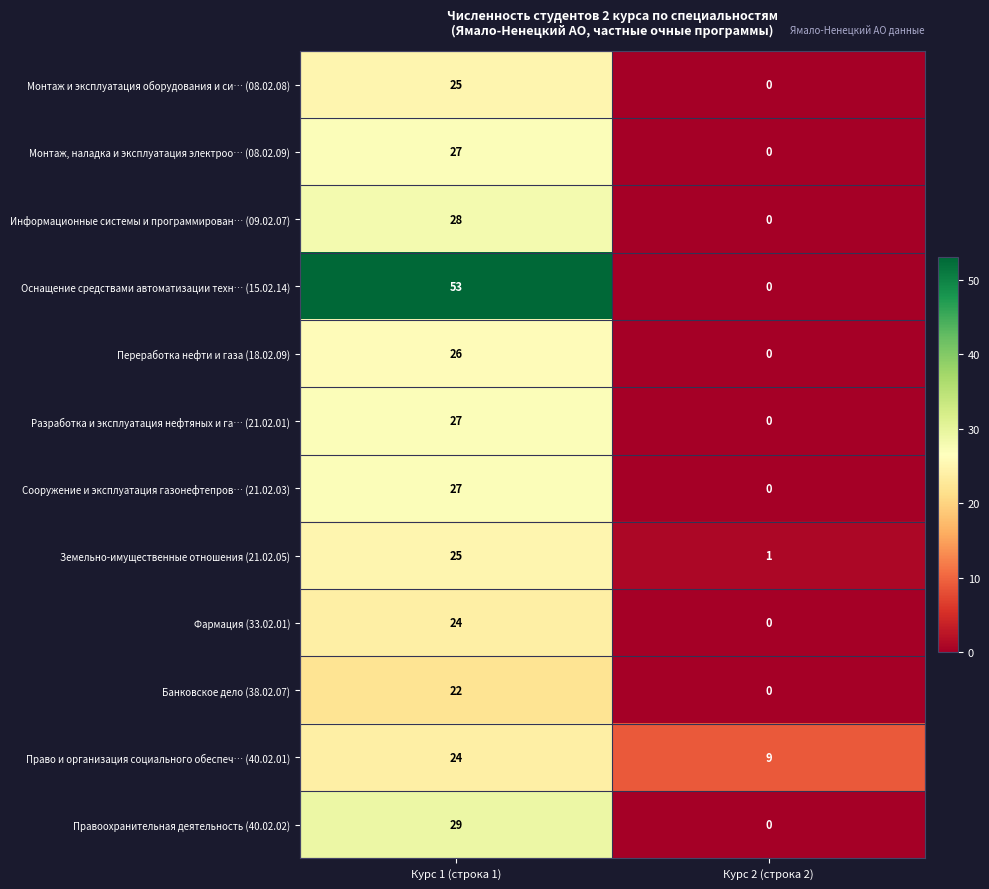

At how many categories does at least one series exceed 26?

1